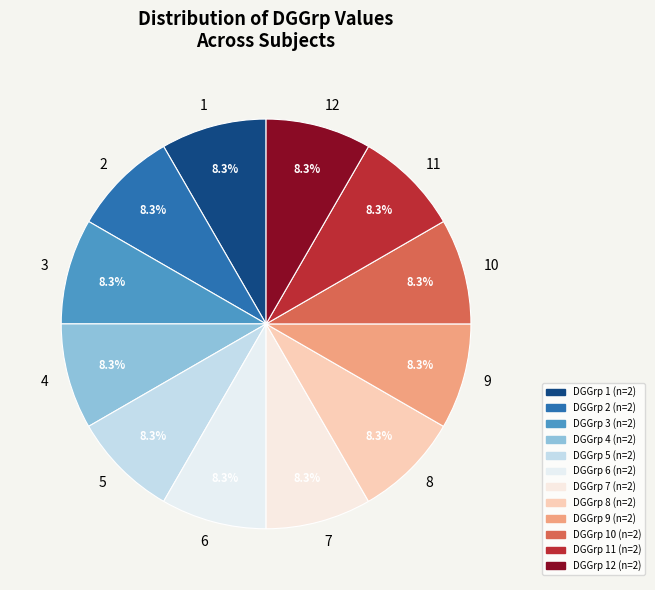

To the nearest percent, what is the difference between the 12 and 8 slice percentages?

0%